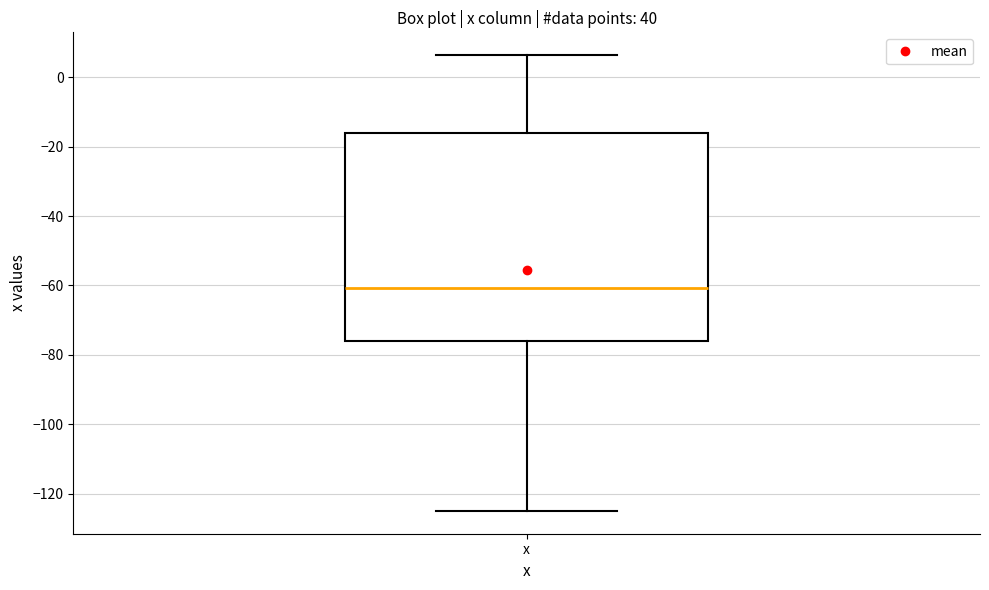

Read this box plot against the y-axis: the position of the median line, the range covered by the box, and the ends of both whiskers. The values are not printed on the chart, so give them approximately, as read against the axis.

median -60, box -76 to -16, whiskers -124 to 6